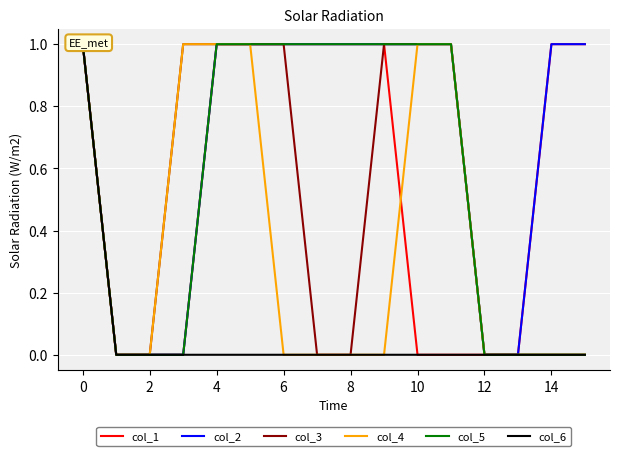

True or false: col_6 and col_3 cross at least once.

False